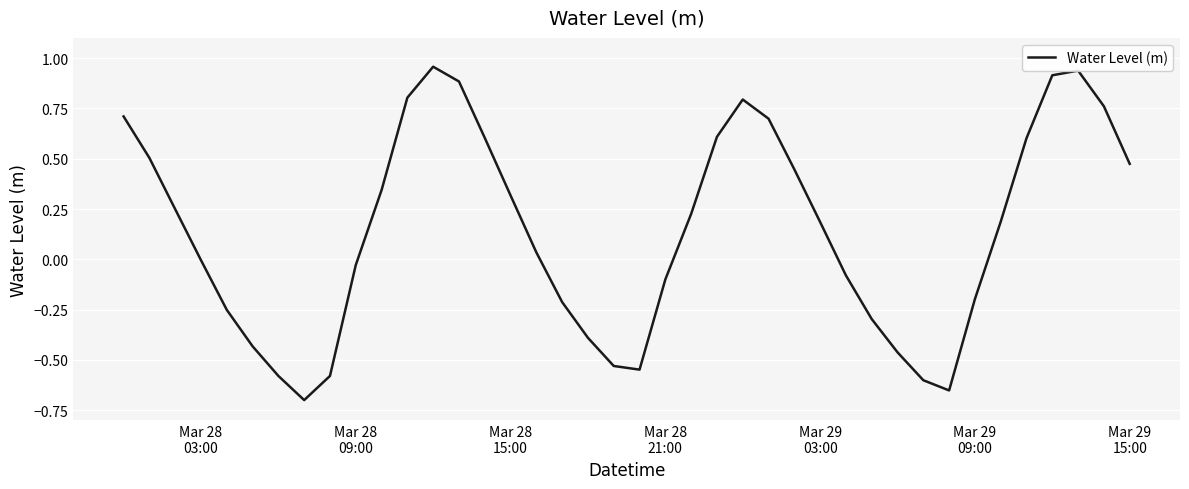

True or false: there are more than 0 points higher than both neighbors.

True